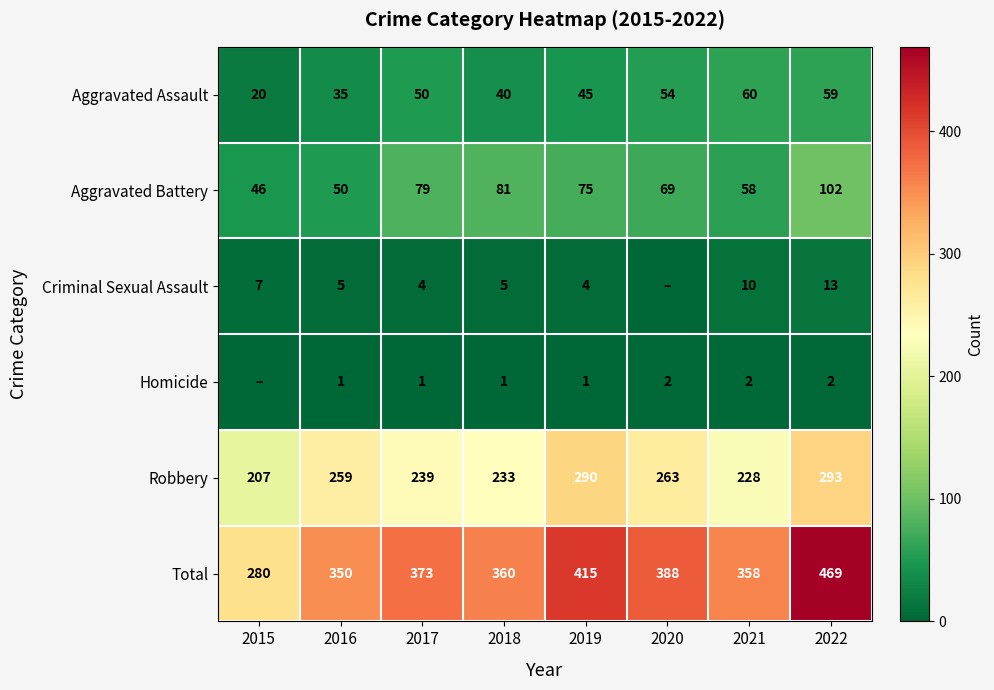

What is the difference between the highest and lowest values at 2018?

359